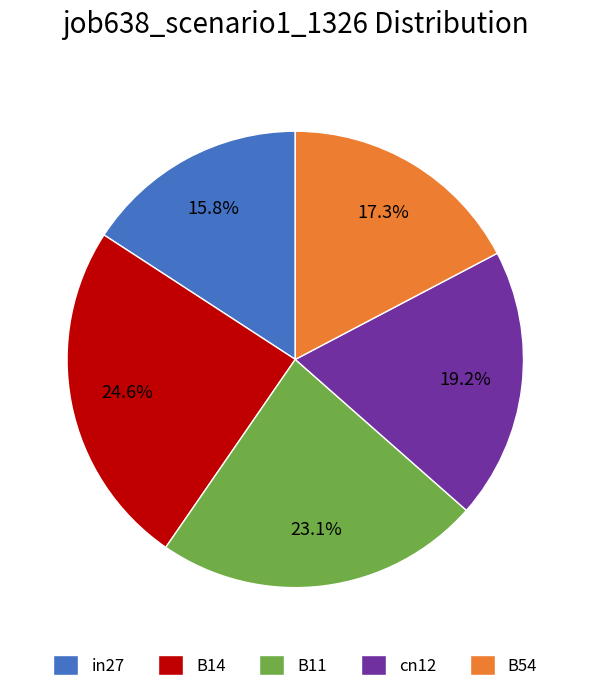

Is it true that B54 is 17% of the pie?

True